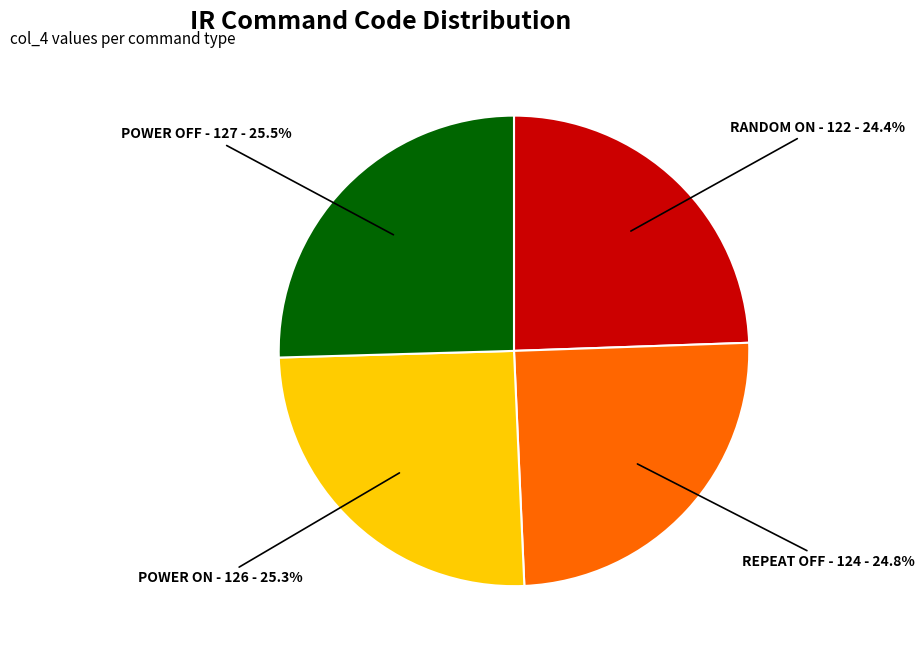

Is there a majority slice in this chart?

No